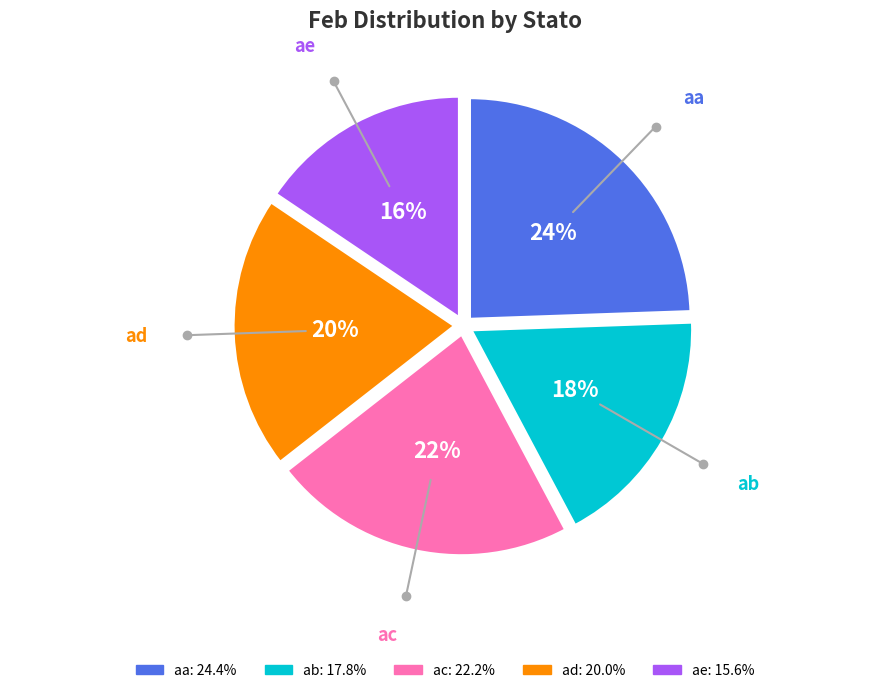

The ae slice represents 16% of the pie. True or false?

True